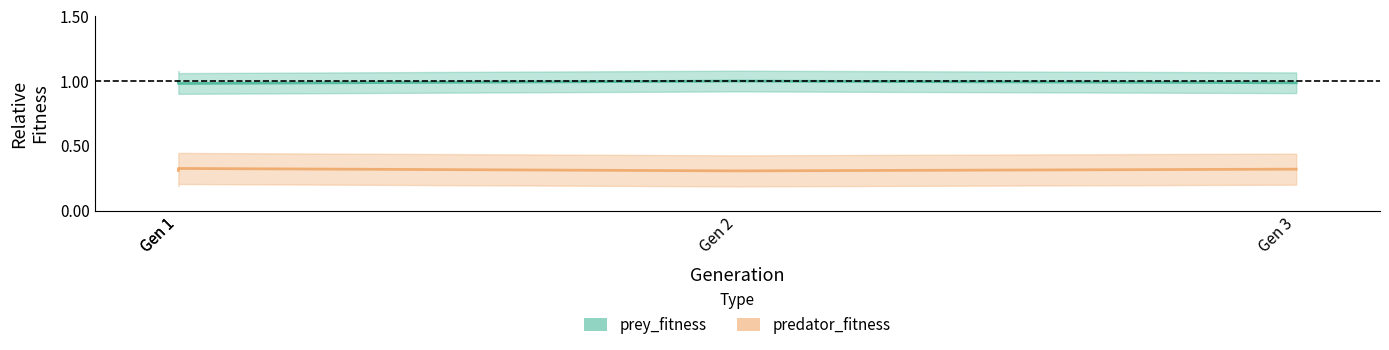

True or false: prey_fitness and predator_fitness cross at least once.

False